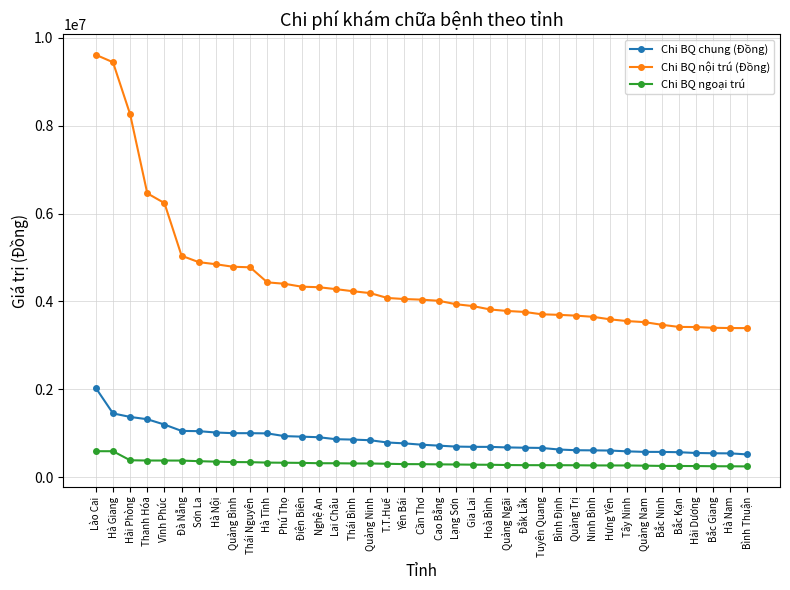

What is the label of the 26th point from the left?

Đắk Lắk